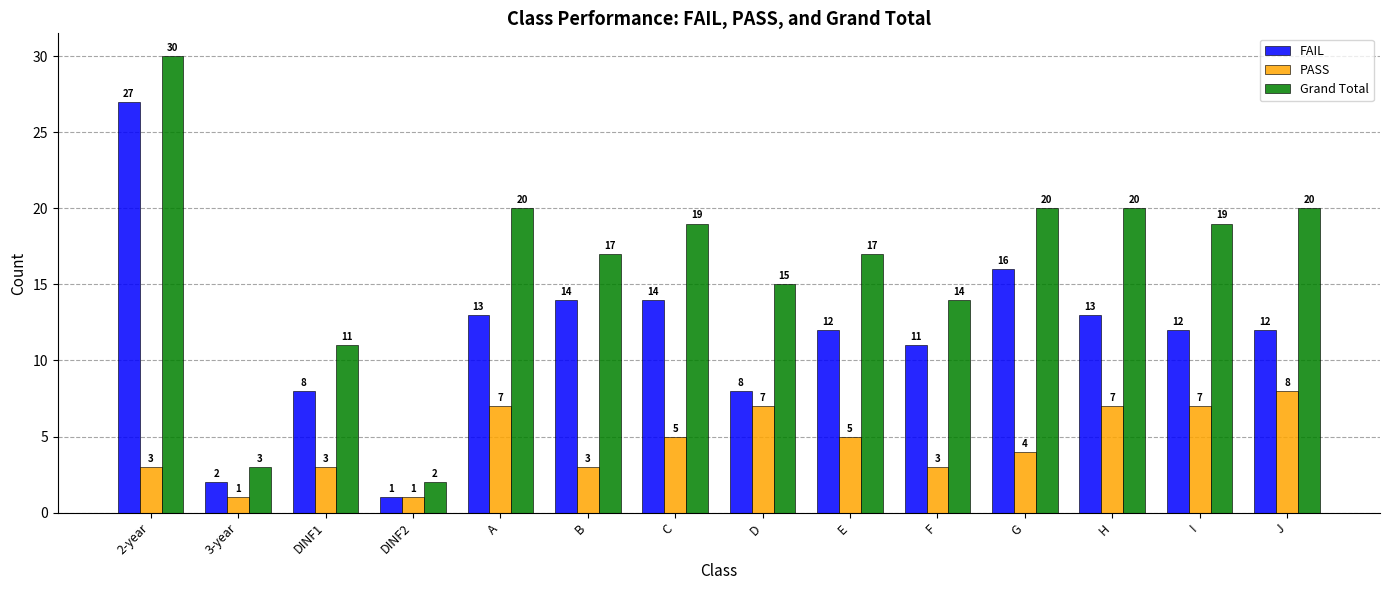

What are all the series names shown in the legend?

FAIL, PASS, Grand Total